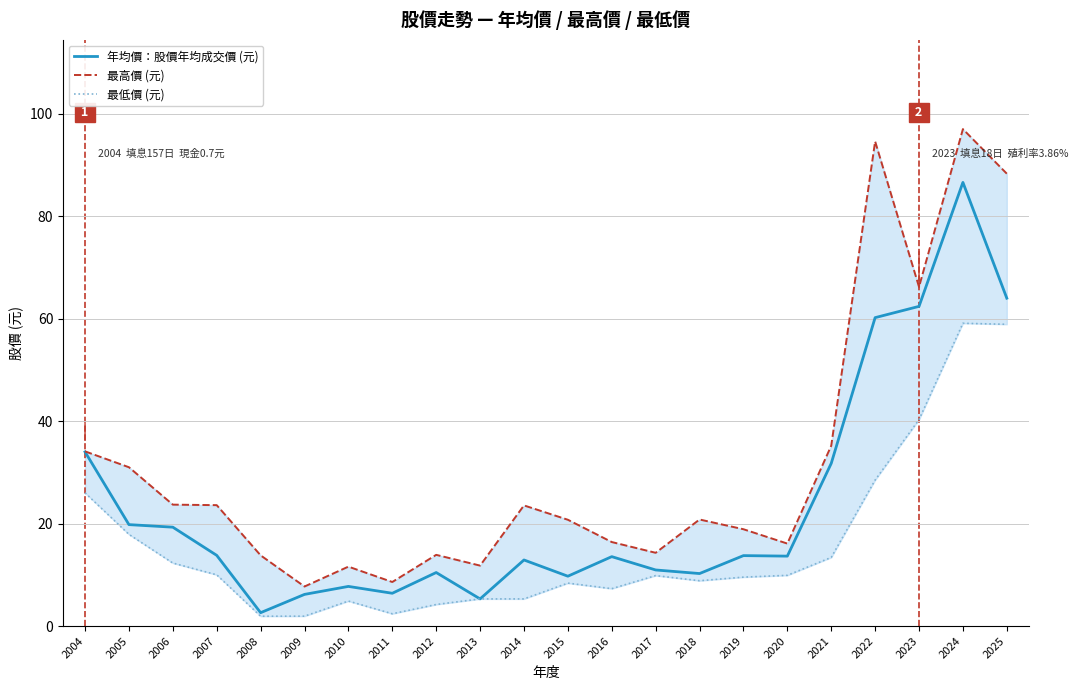

Where is 最高價 (元) nearest to the value 52?

2023